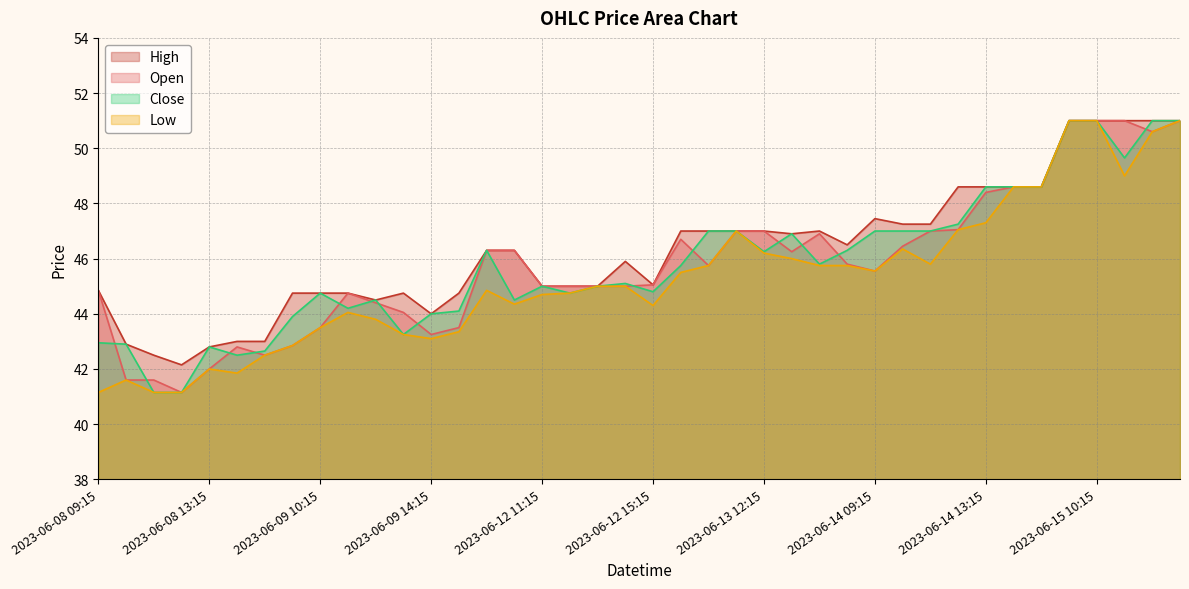

Is it true that Open equals 45.5 at 2023-06-14 09:15?

True